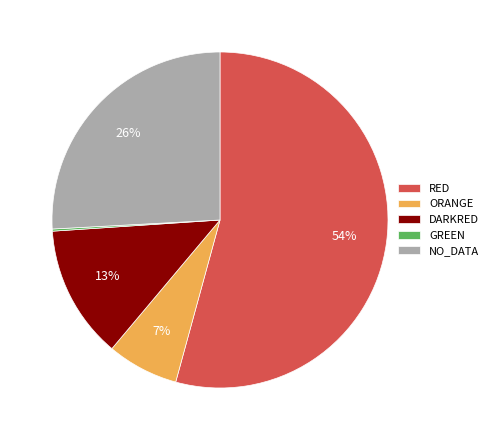

Which slice is the largest?

RED